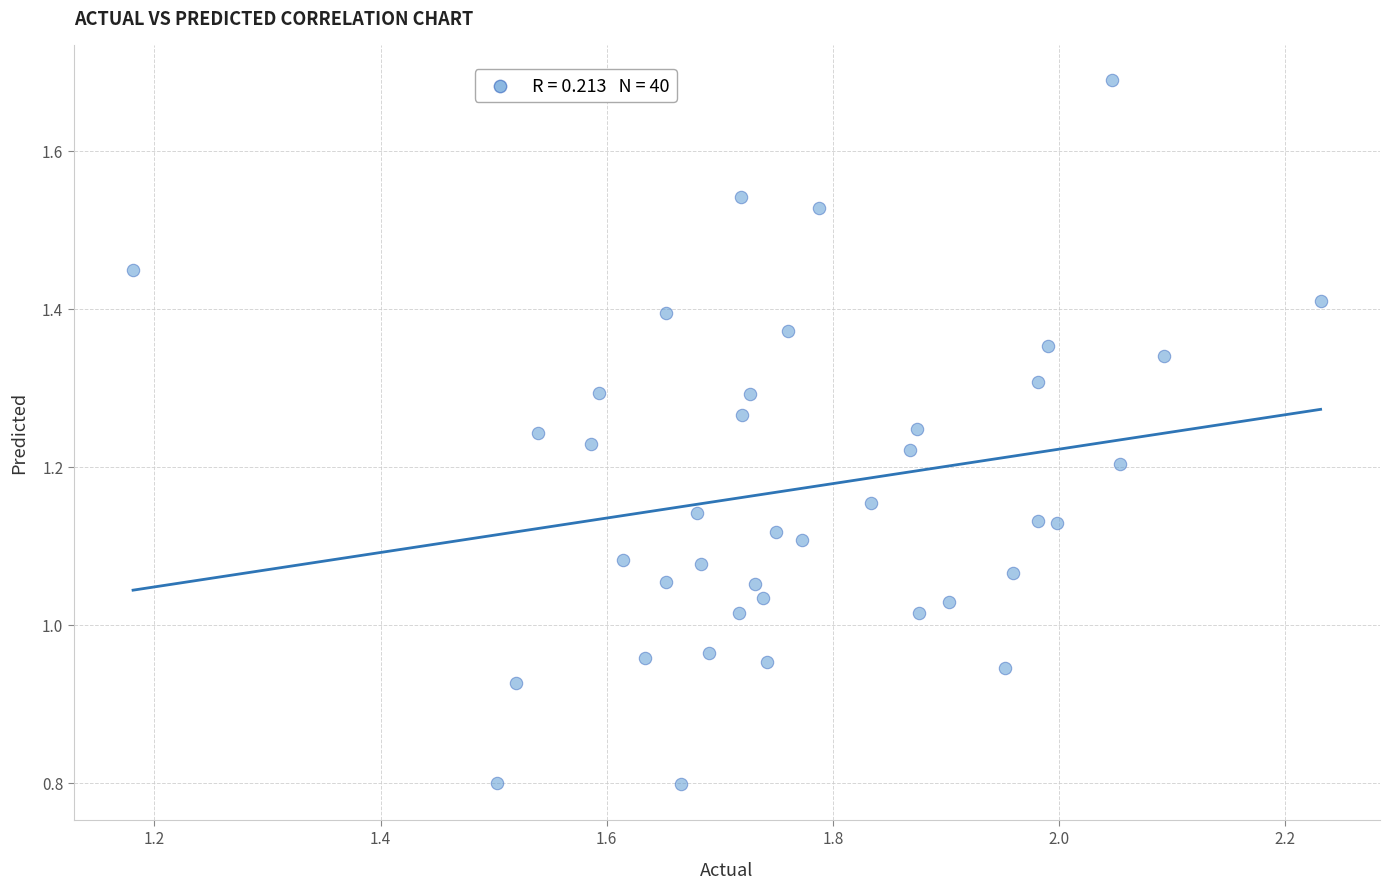

Count the number of points in this scatter plot.

40